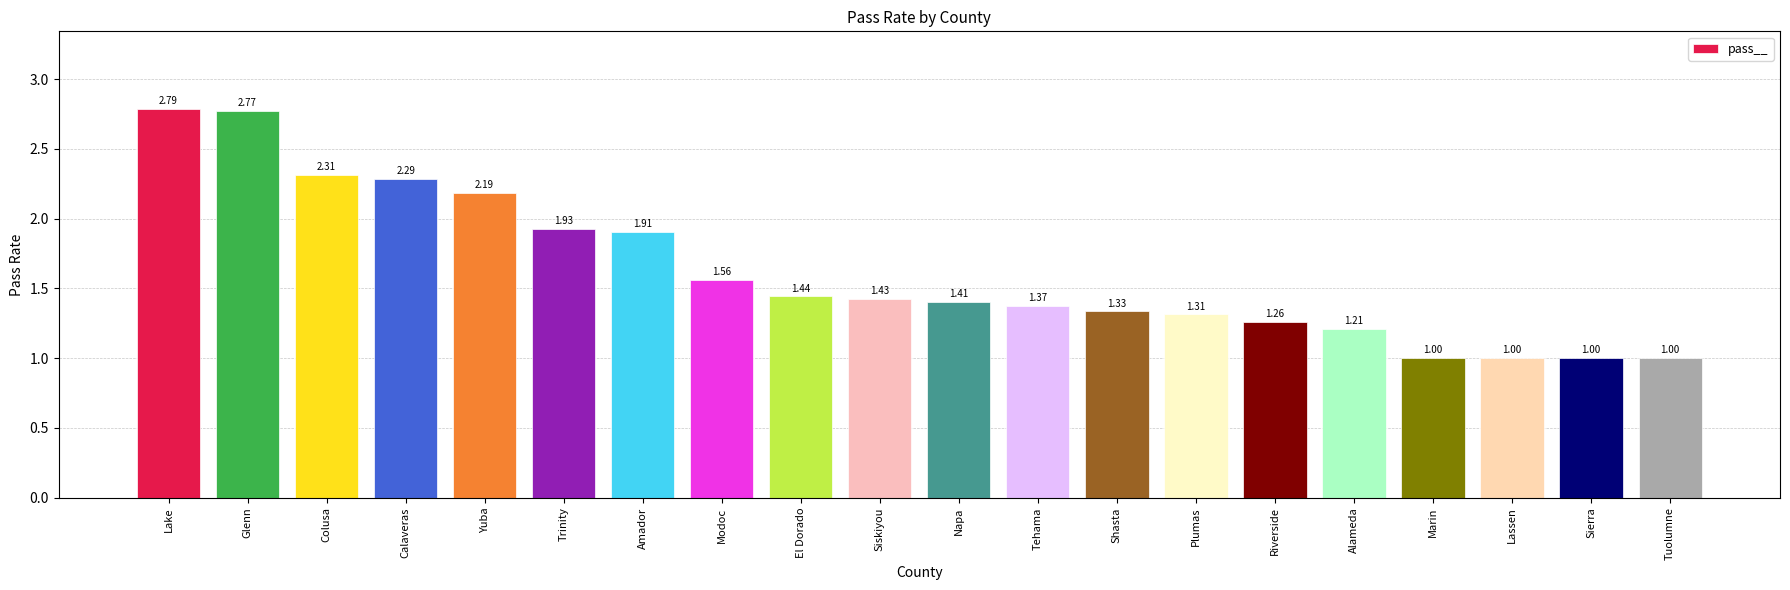

What is the approximate value at Marin?

1.0